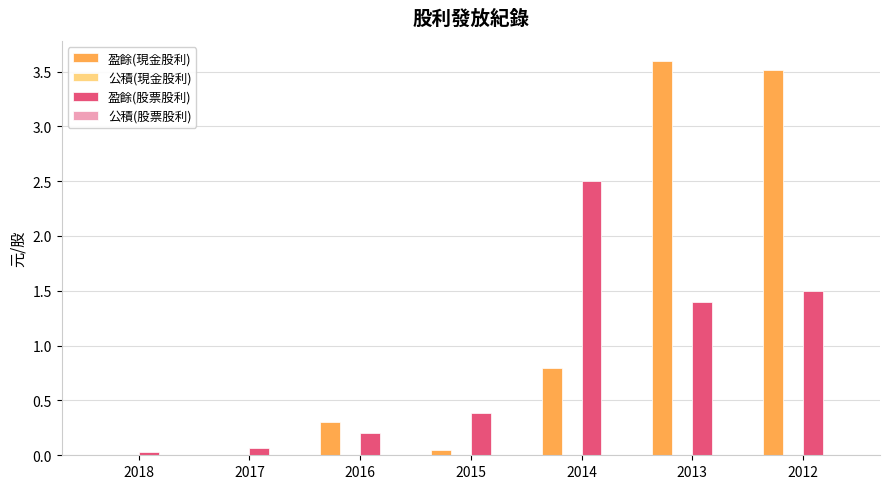

What is the total value across all series at 2013?

5.0